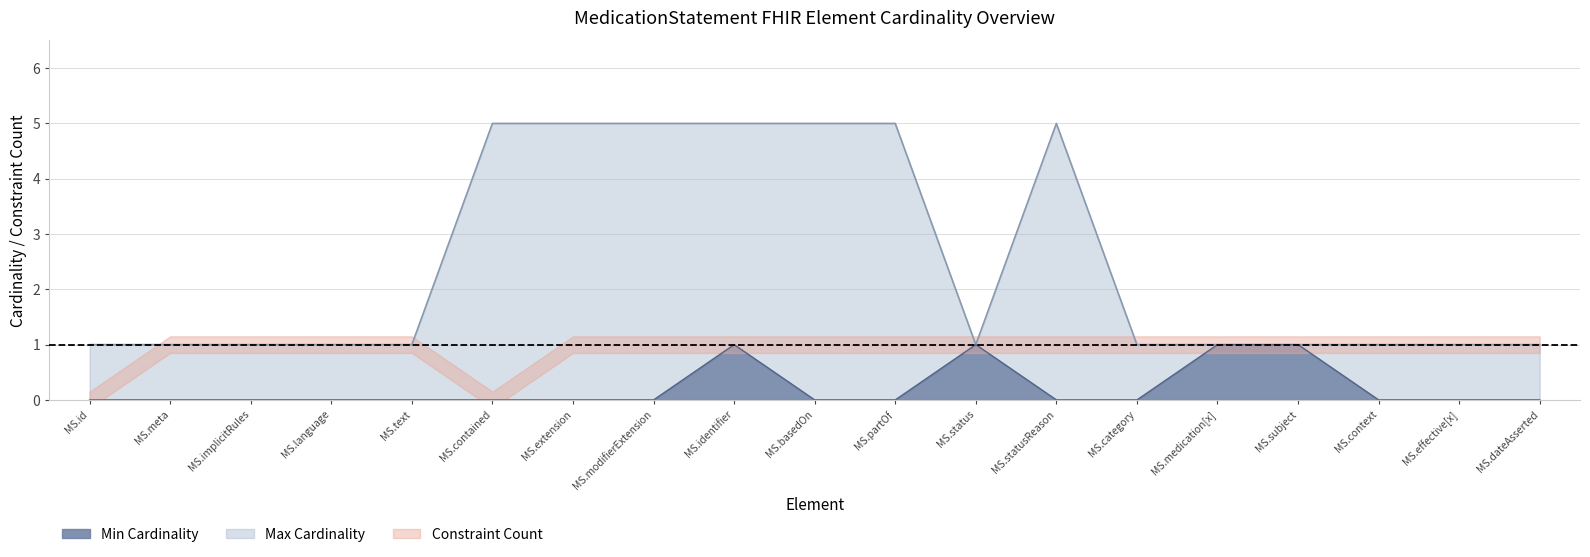

True or false: Max Cardinality has more than 0 interior local peaks.

True